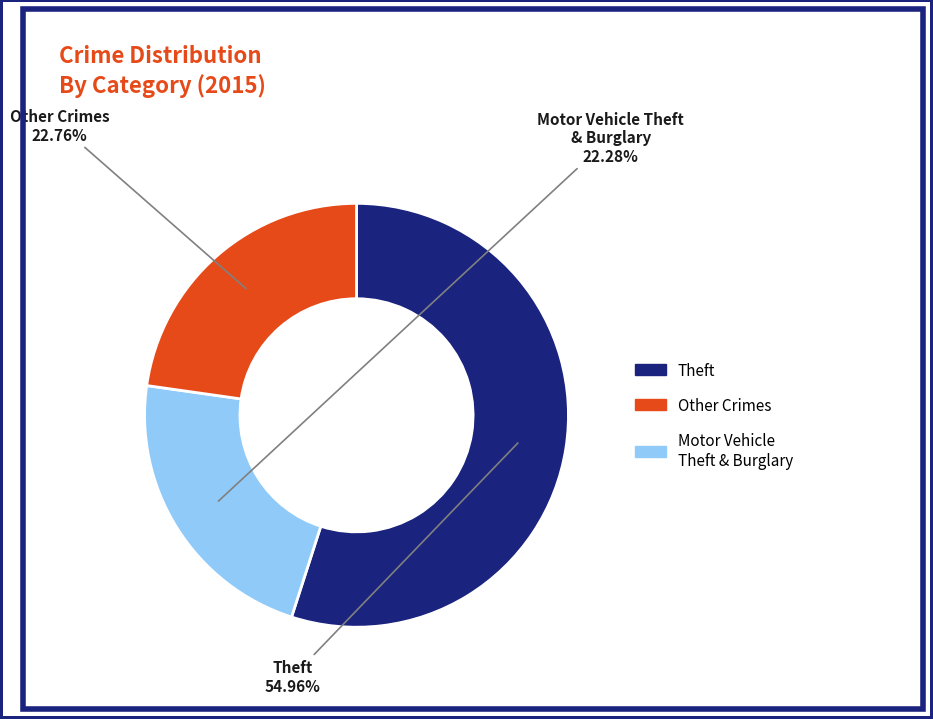

Does any single category account for the majority?

Yes